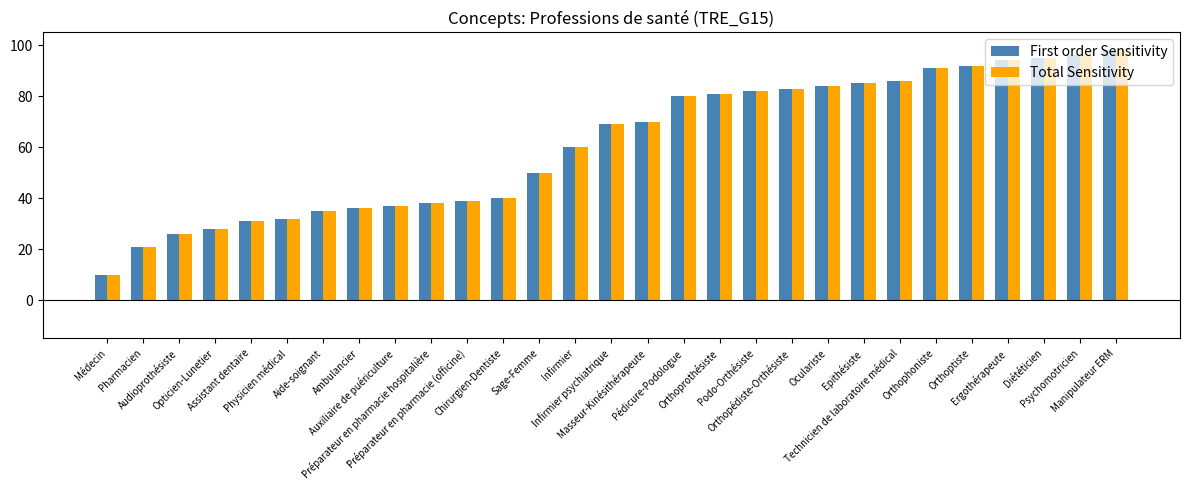

What is the smallest value displayed?

10